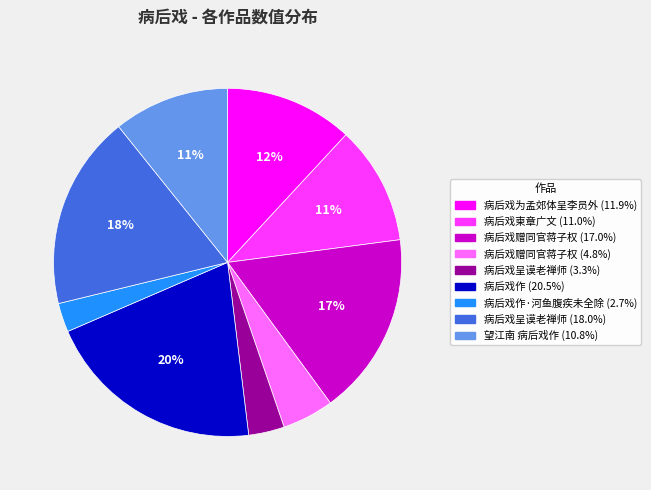

To the nearest percent, what is the average slice percentage?

11%